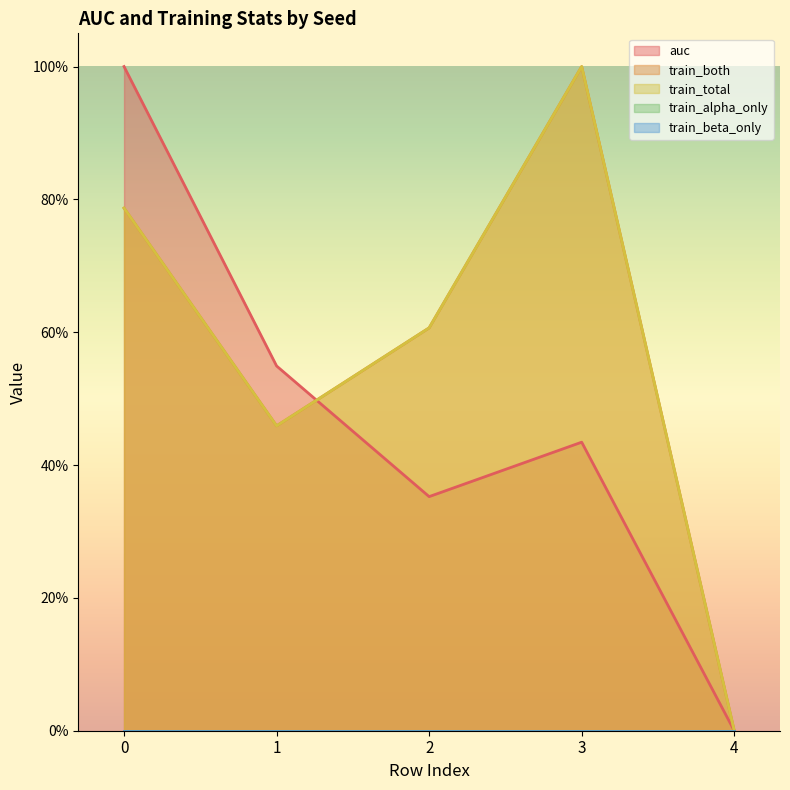

Does the chart have visible grid lines?

No